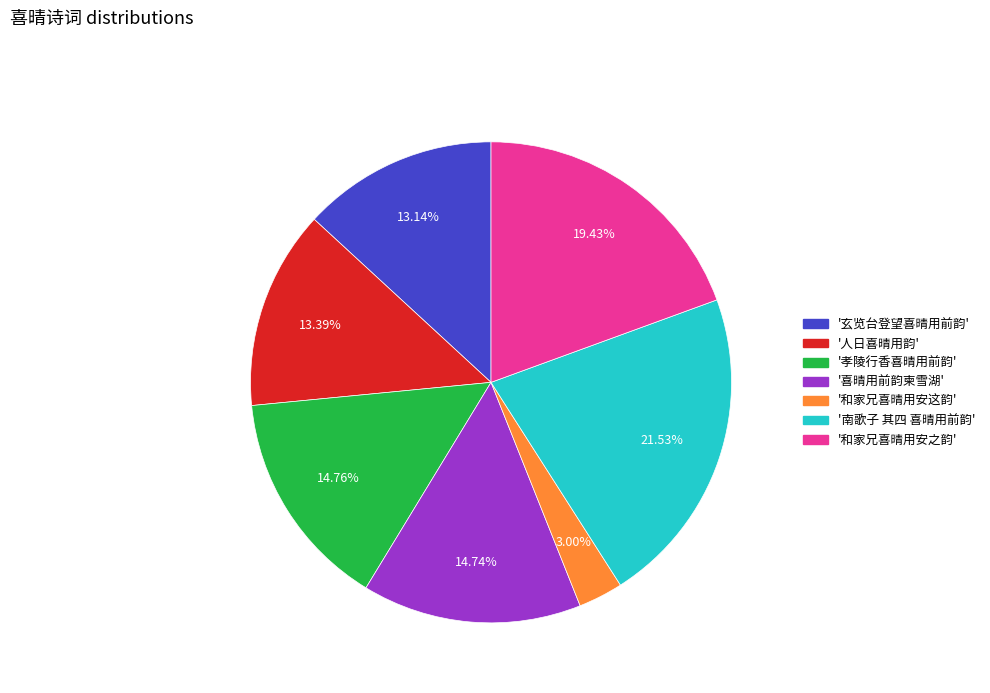

Is there any slice that represents more than half of the pie?

No